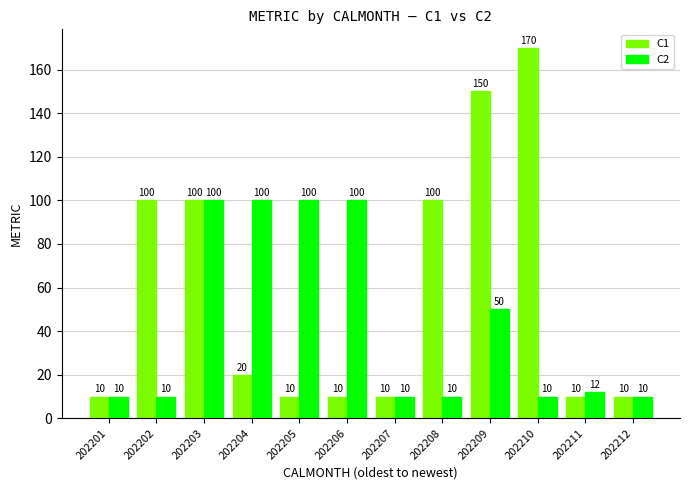

How many data points in C1 are less than 20?

6